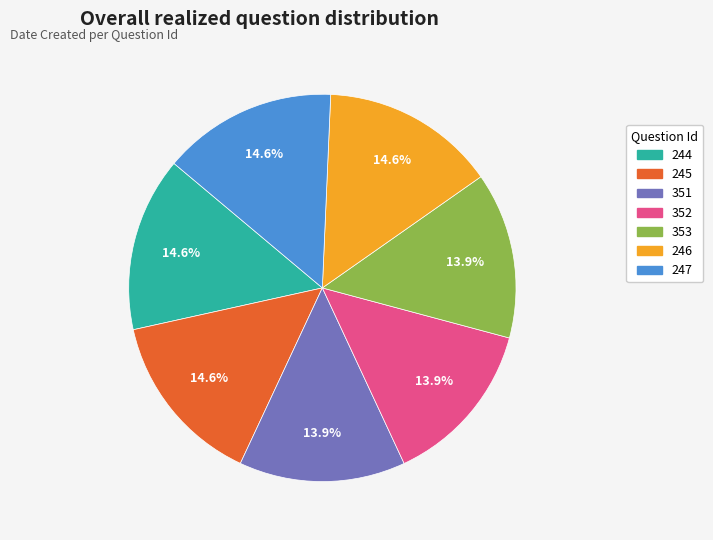

Which has a higher value, 246 or 353?

246